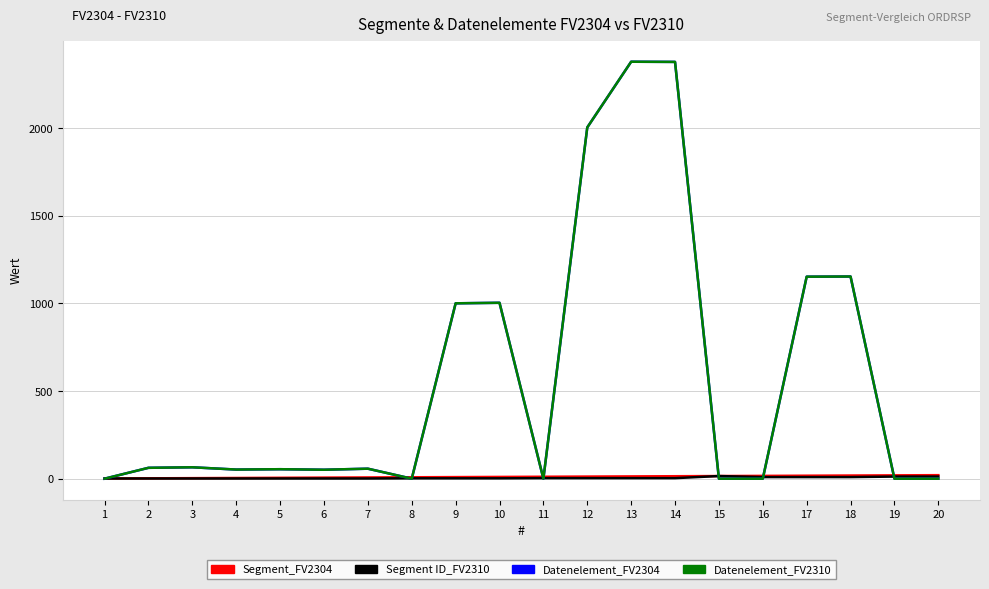

What is the difference between the maximum and minimum values in the Datenelement_FV2304 series?

2380